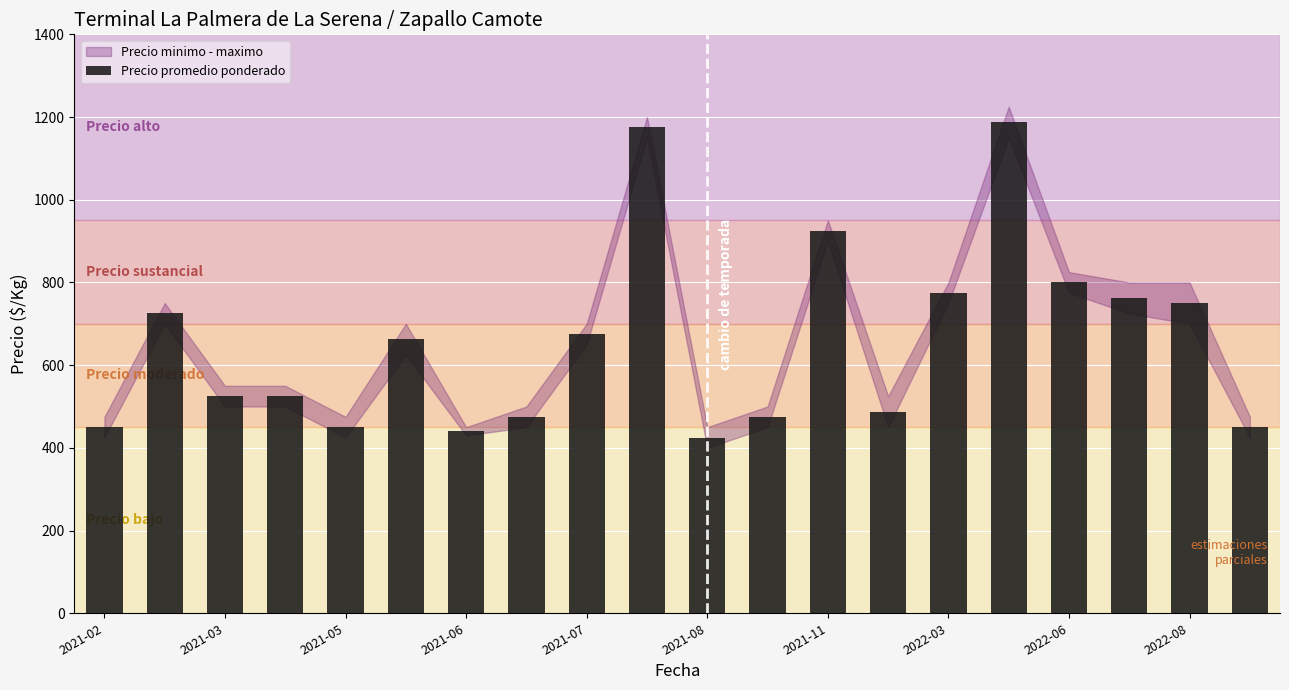

What is the difference between the second highest and second lowest values?

735.0